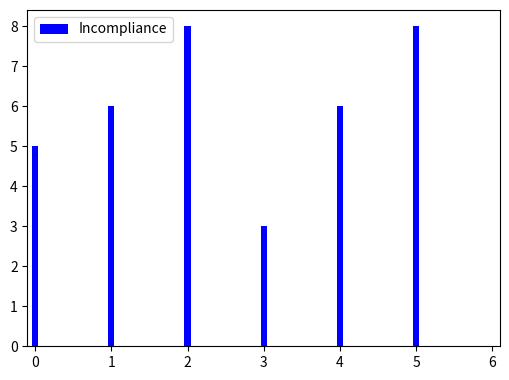

Reading left to right, extract all data points from this chart.

0=5	1=6	2=8	3=3	4=6	5=8